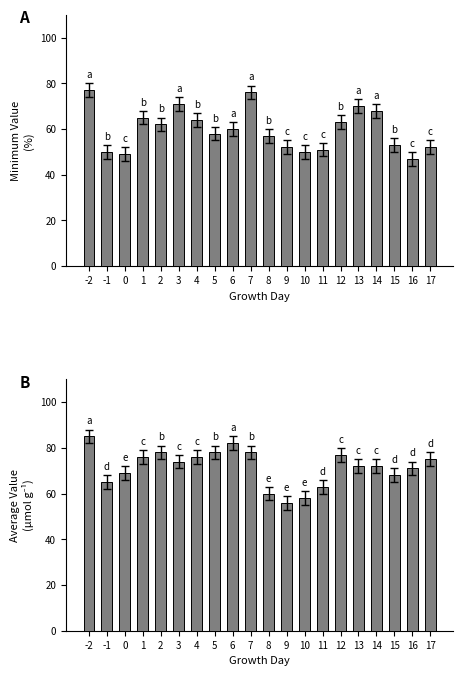

The MinimumValue series shows 35 at 1. True or false?

False